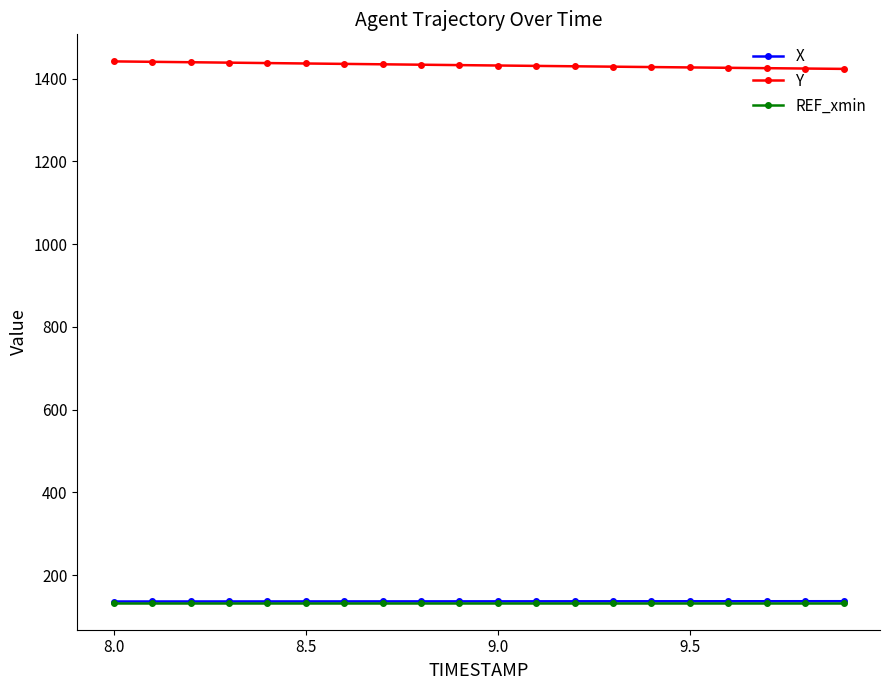

What is the value of the REF_xmin point at the 16th from the left?

133.5